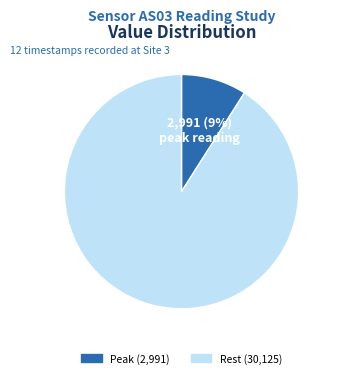

Does any single category account for the majority?

Yes